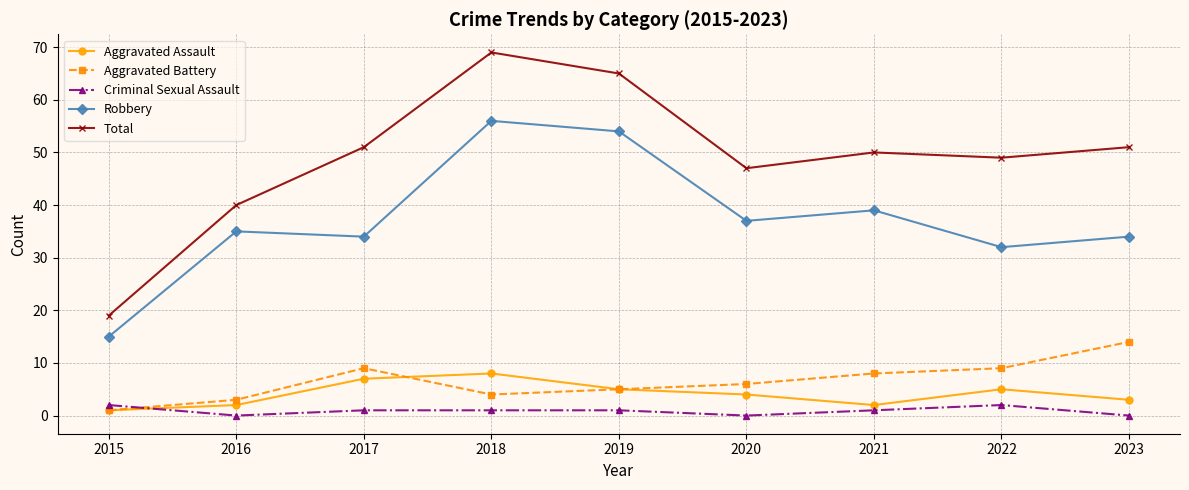

Count the number of data series in this chart.

5